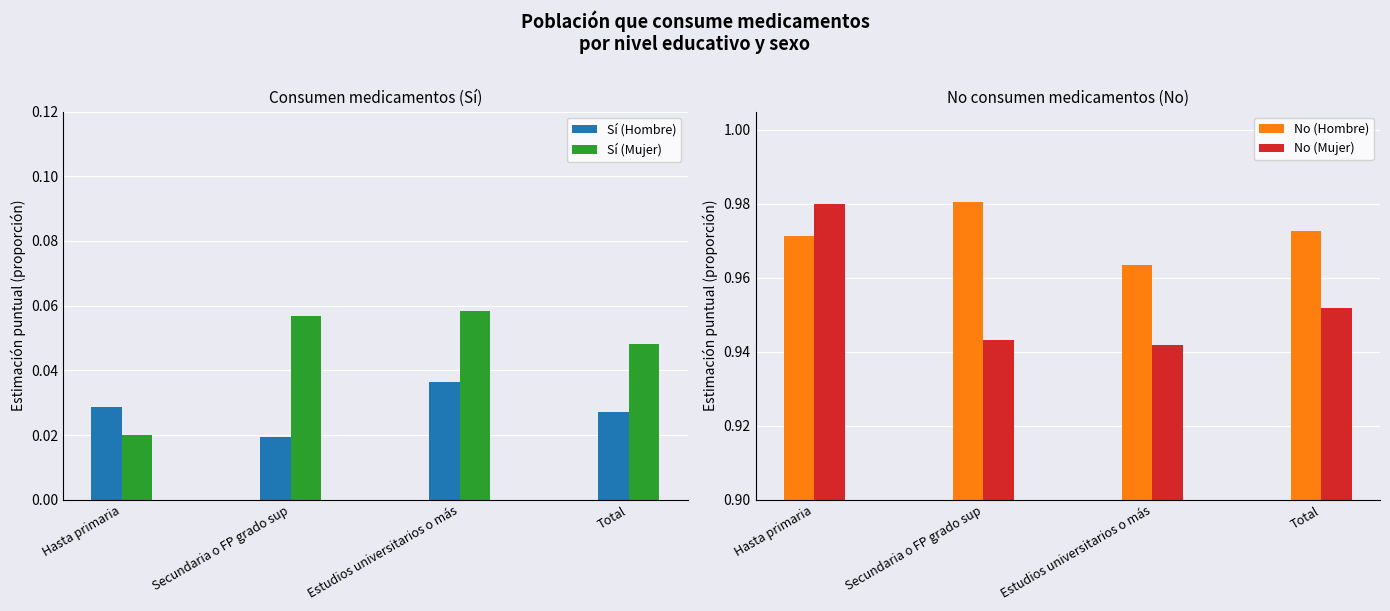

At which label is No (Hombre) closest to 0?

Estudios universitarios o más